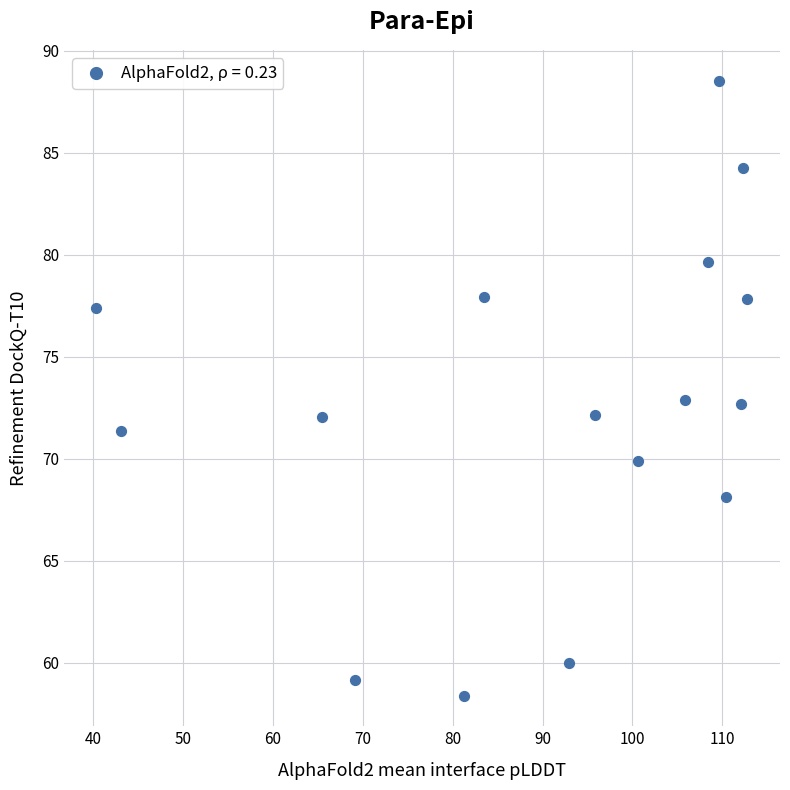

What is the range of X values (max minus min)?

72.4